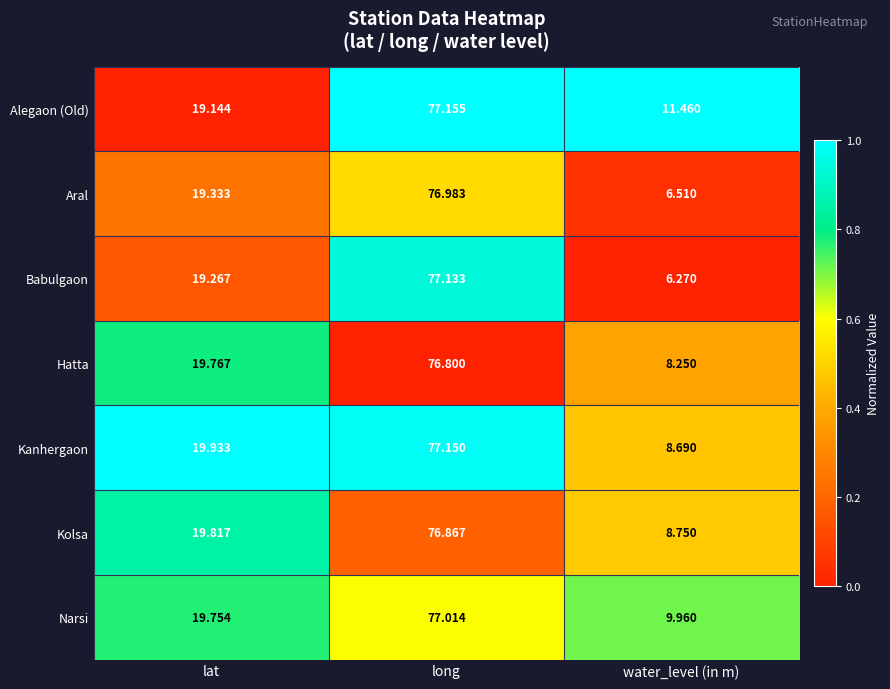

At which category is the sum across all series the highest?

long